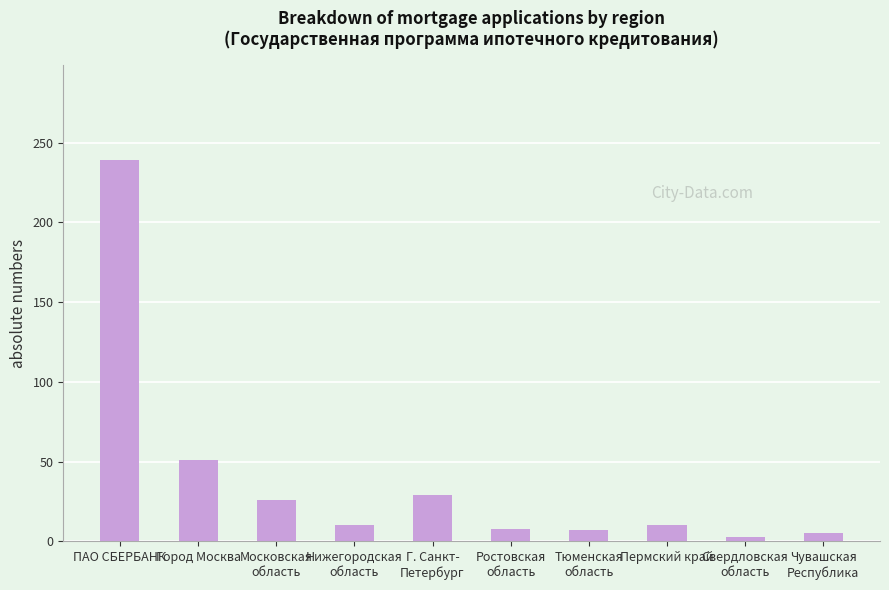

True or false: the data shows 26 at Московская
область.

True